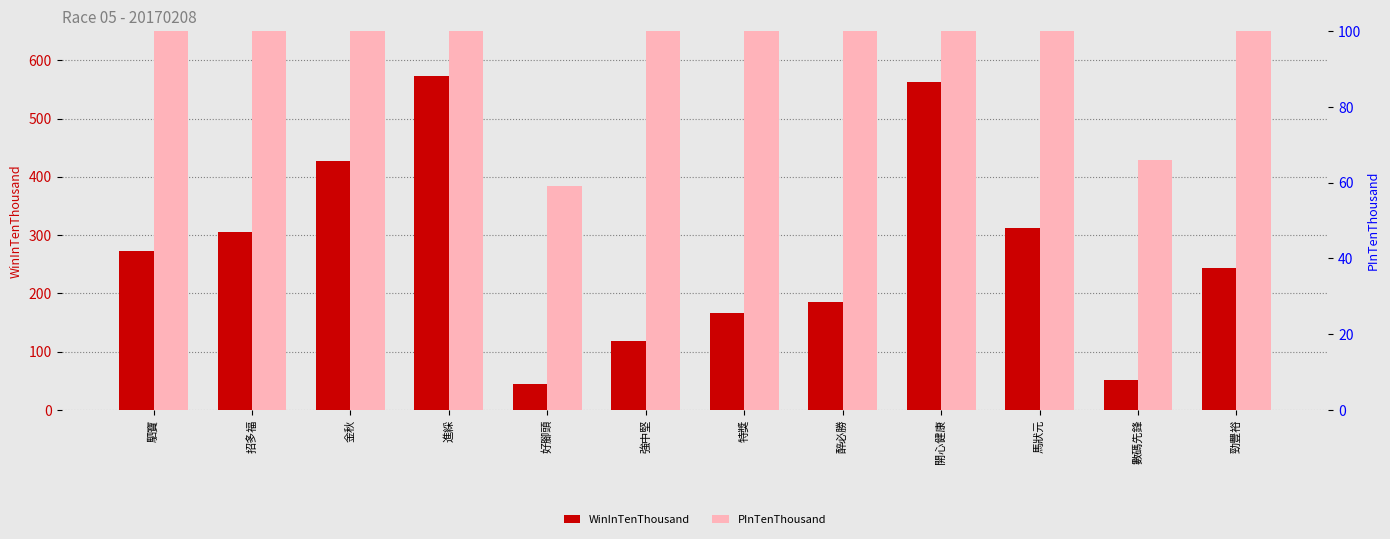

What is the label of the 7th bar from the left?

特獎